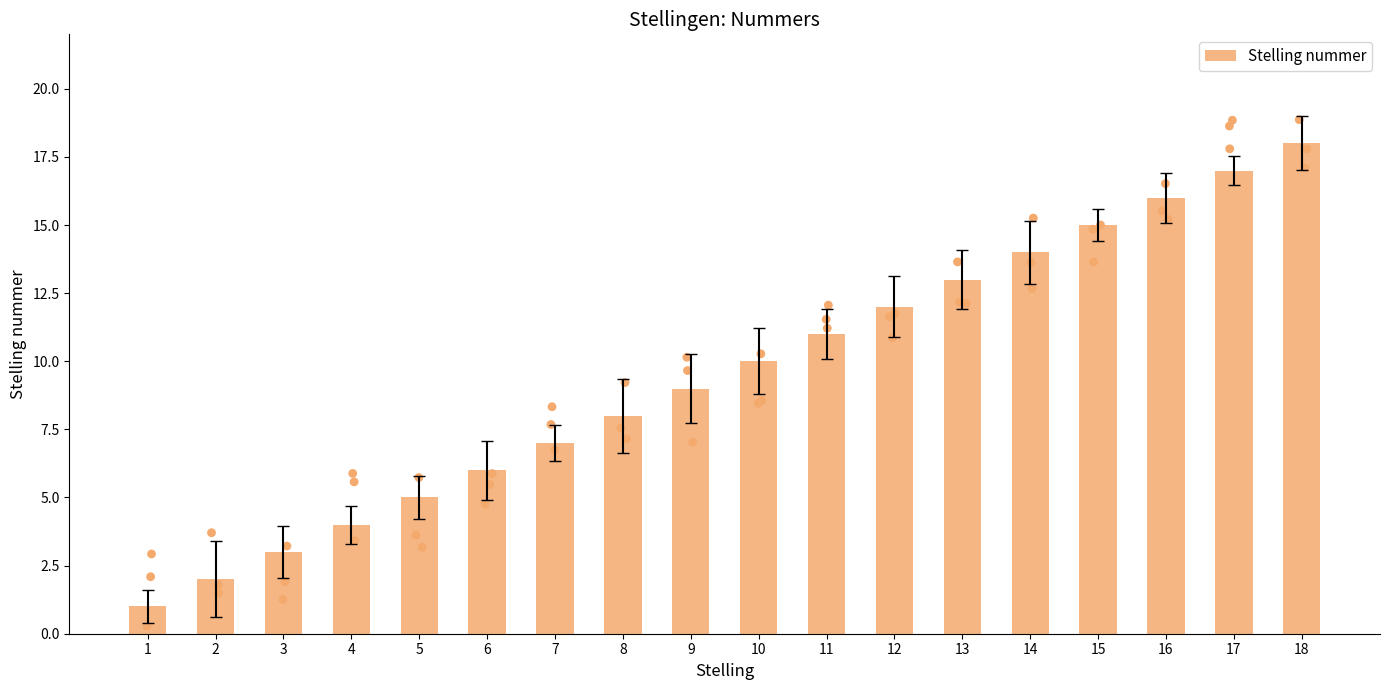

Which has a higher value, 7 or 17?

17